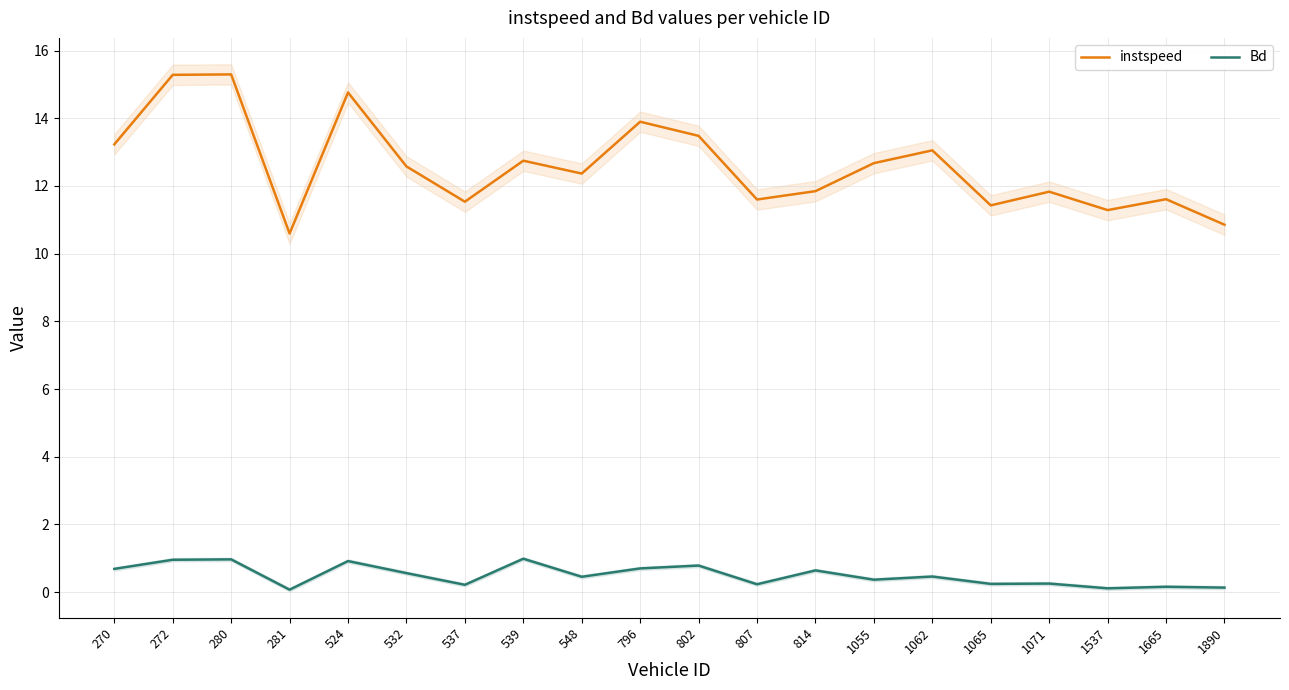

What is the value of the Bd point at the 6th from the left?

0.6